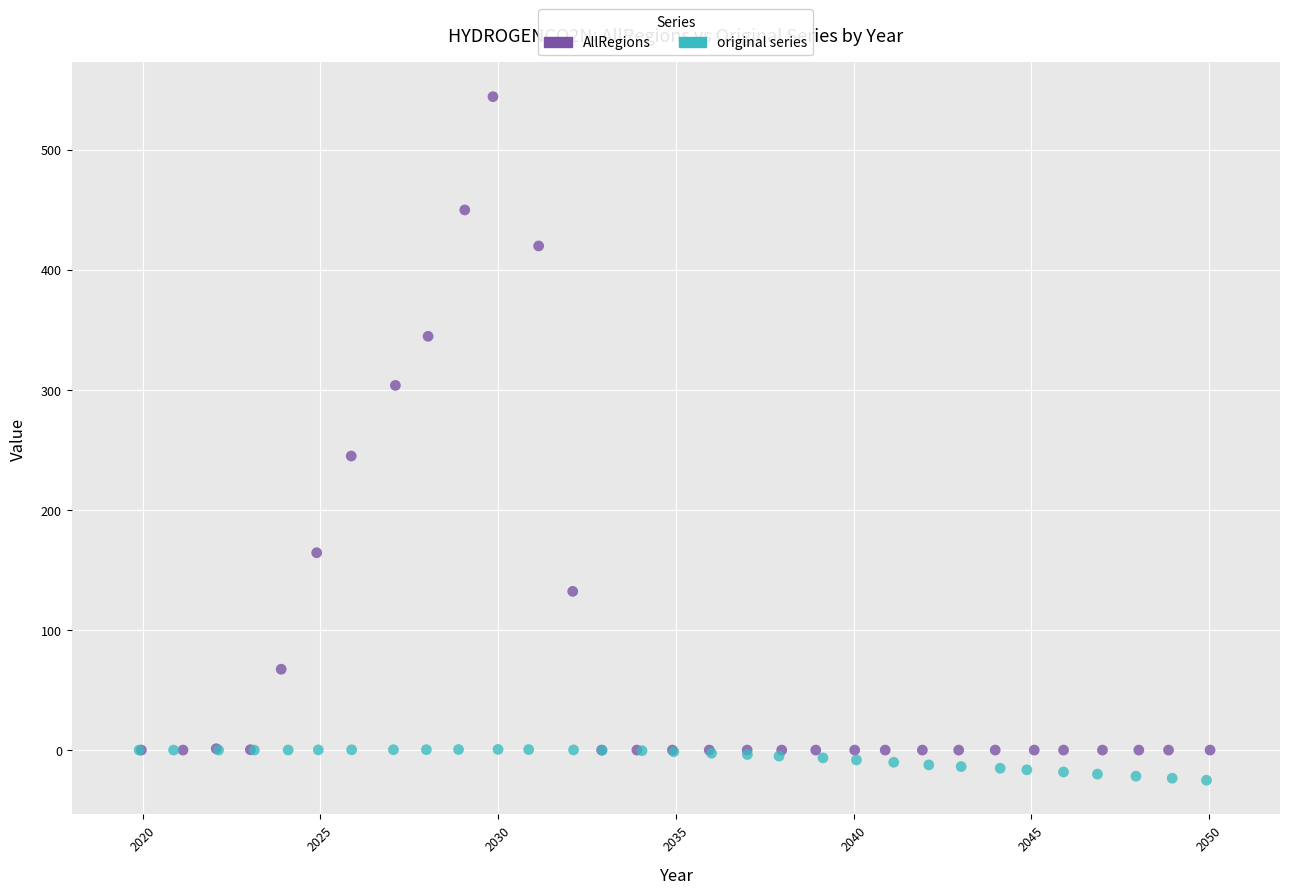

Which series has the largest Y range (max minus min)?

AllRegions